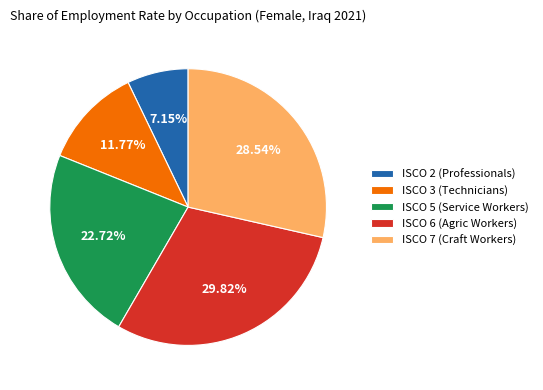

Combined, do ISCO 3 (Technicians) and ISCO 7 (Craft Workers) account for over 50%?

No